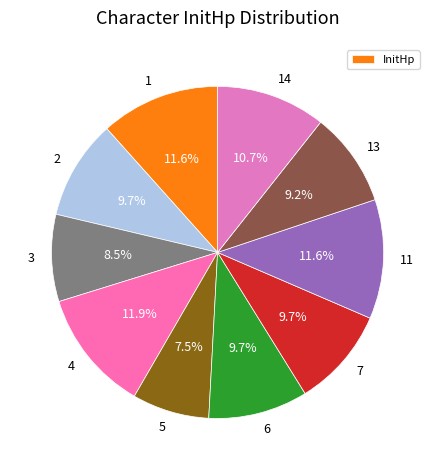

How many slices are in this pie chart?

10